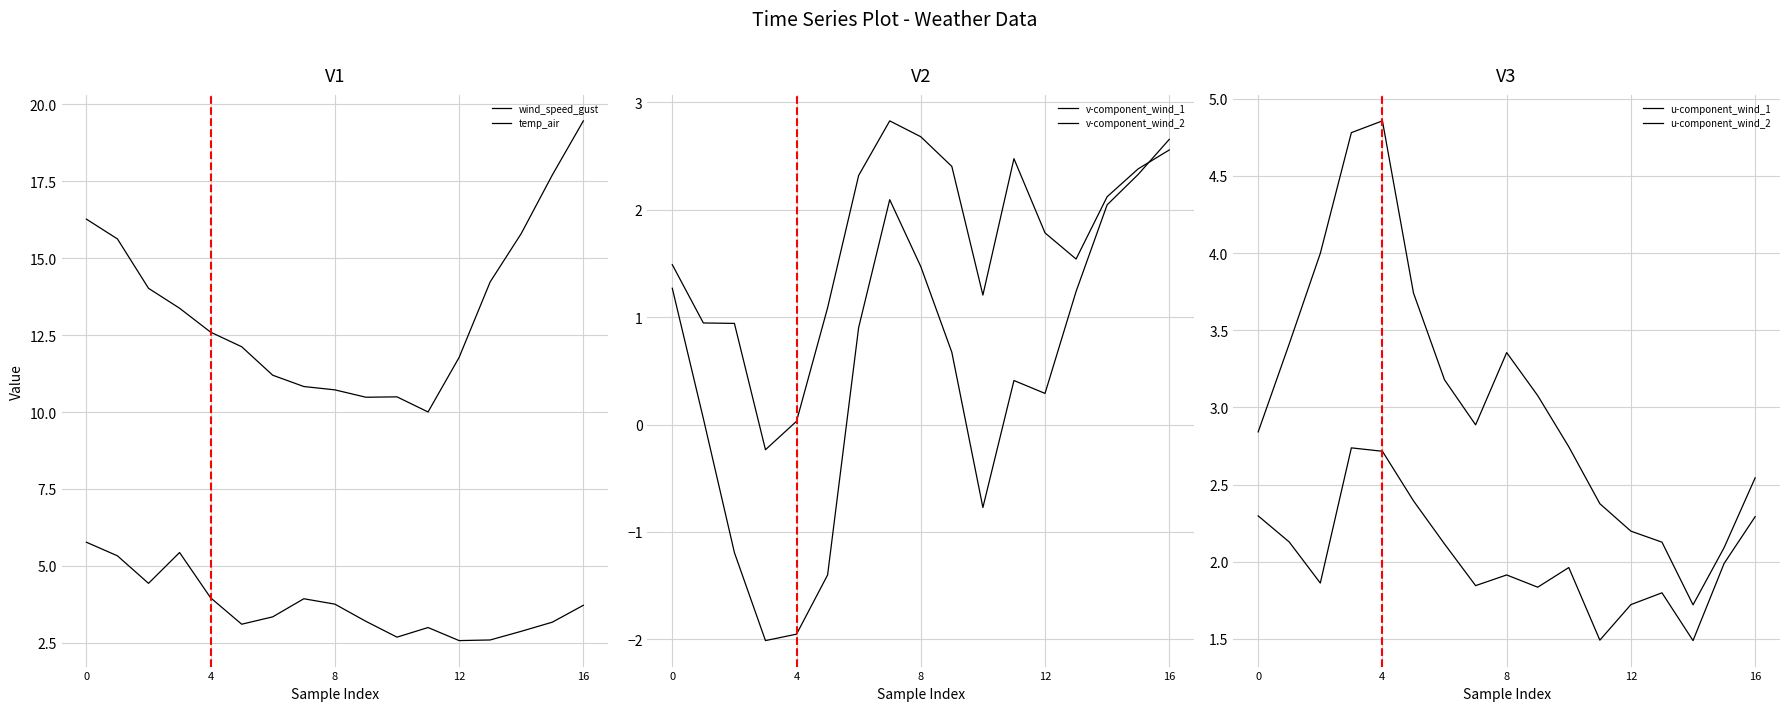

What are all the series names shown in the legend?

wind_speed_gust, temp_air, v-component_wind_1, v-component_wind_2, u-component_wind_1, u-component_wind_2